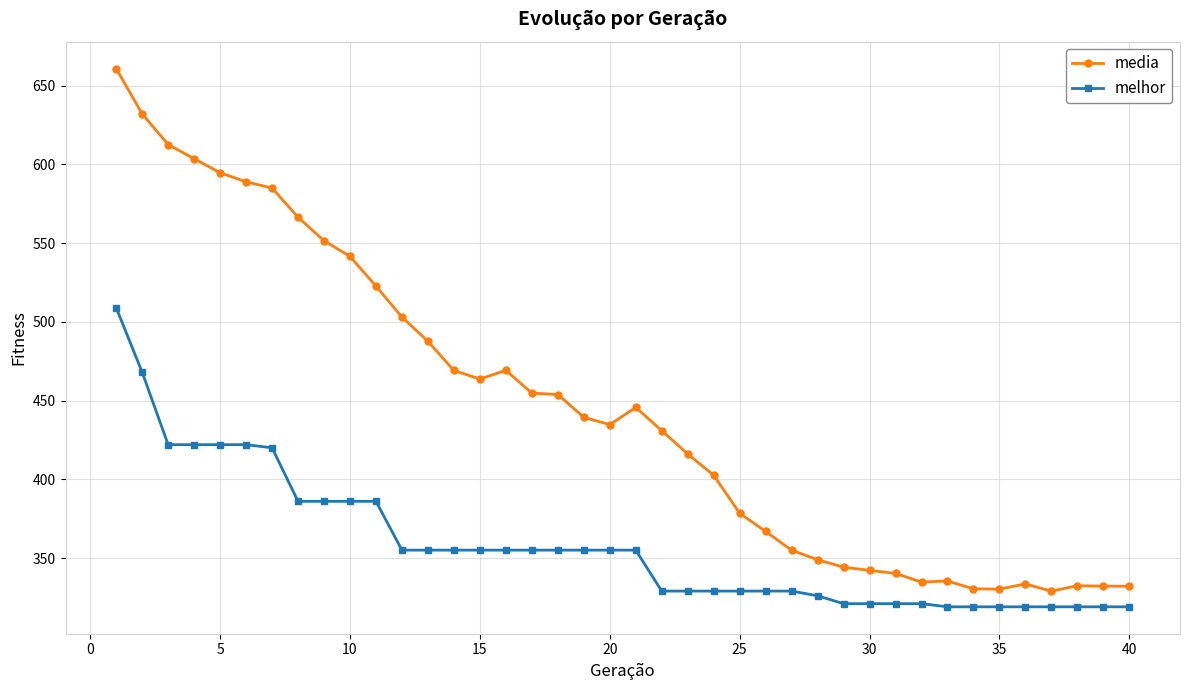

True or false: media and melhor intersect in this chart.

False